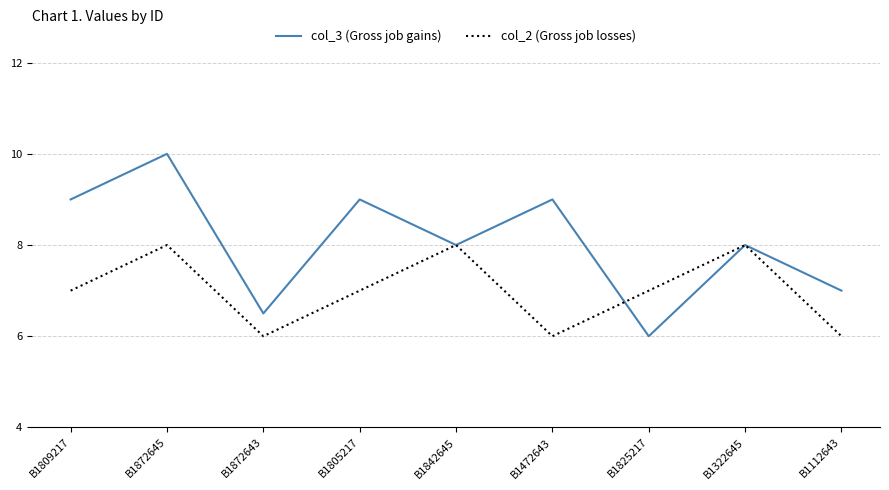

What is the difference between the col_3 (Gross job gains) values at B1872645 and B1872643?

3.5